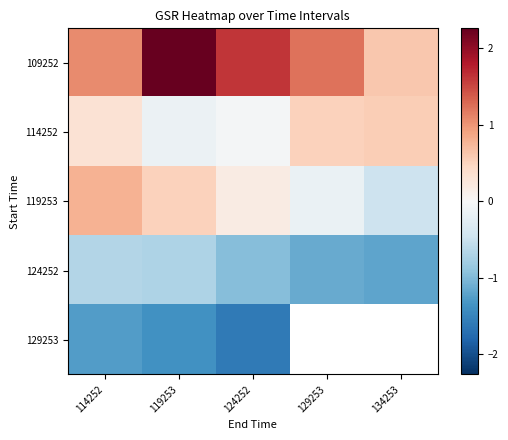

Which series has the largest total across all categories?

109252